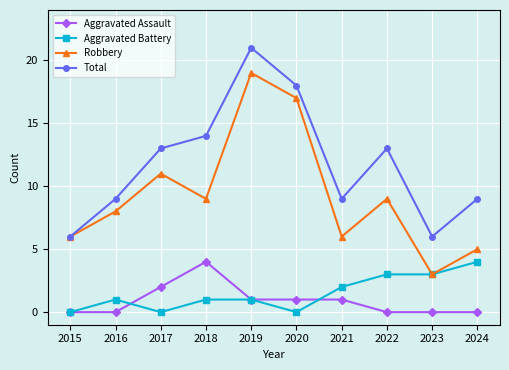

What is the value of the Total point at the 1st from the left?

6